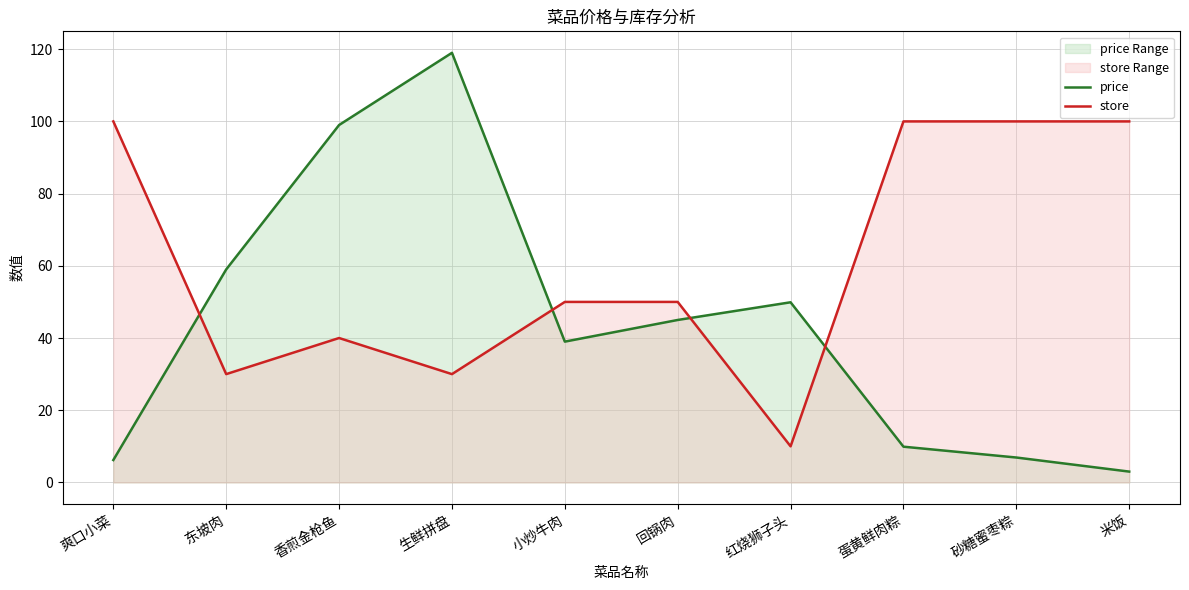

Which series has the largest range (max minus min)?

price